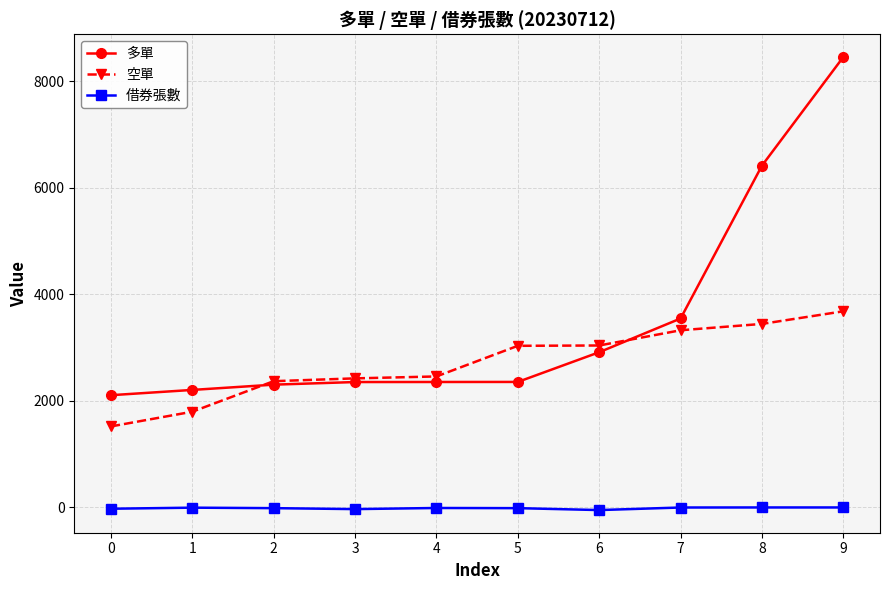

List the series in order of their overall mean, highest first.

多單, 空單, 借券張數